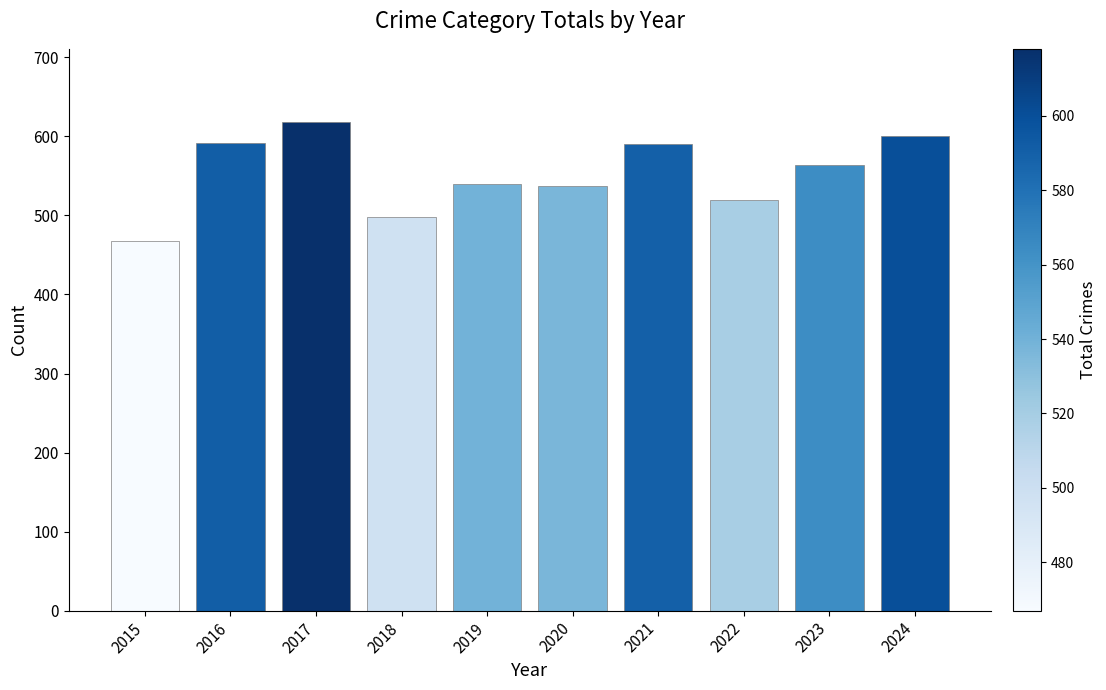

Approximately how many times larger is the value at 2017 compared to 2016?

1.0